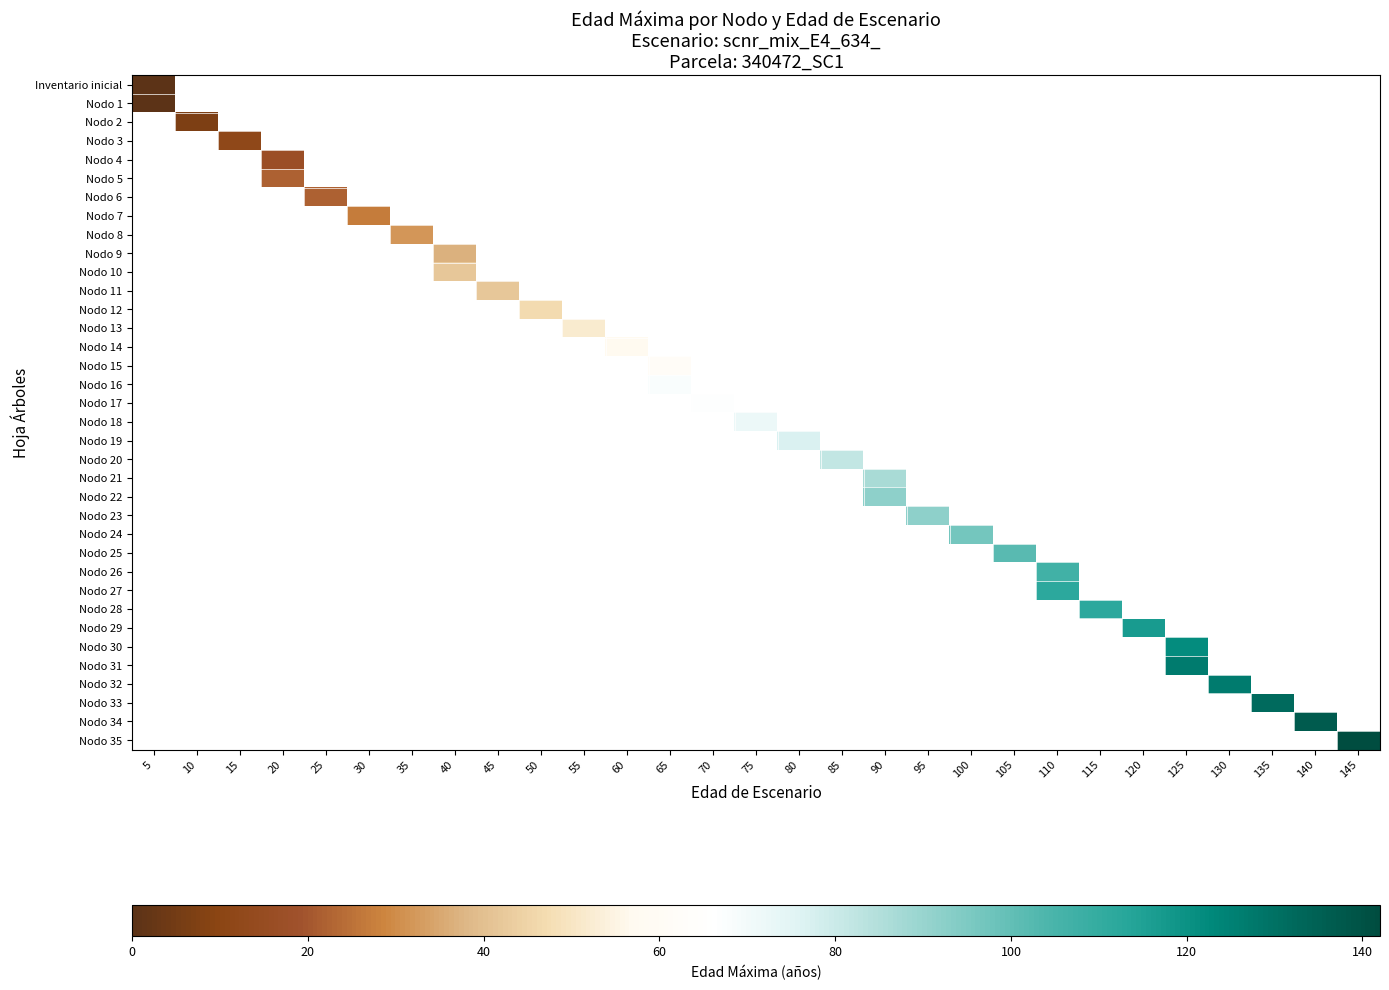

Which has a higher value, 25 or 95?

95